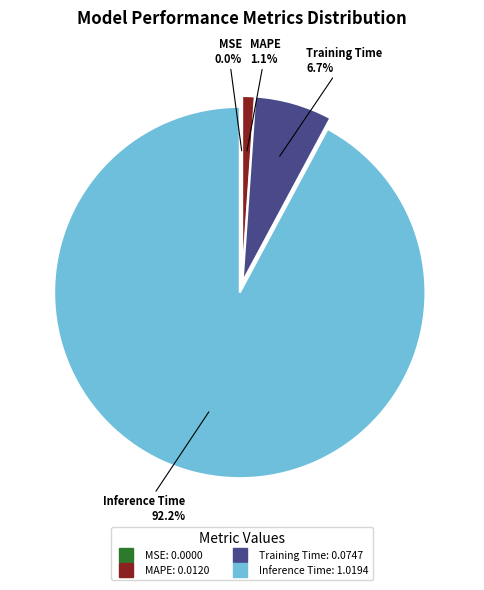

What is the largest slice in the pie chart?

Inference Time